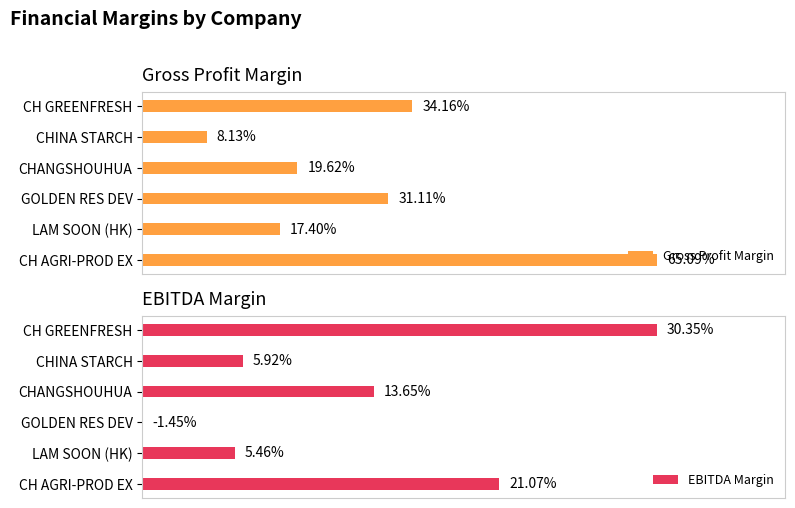

How many bars are there in total?

12